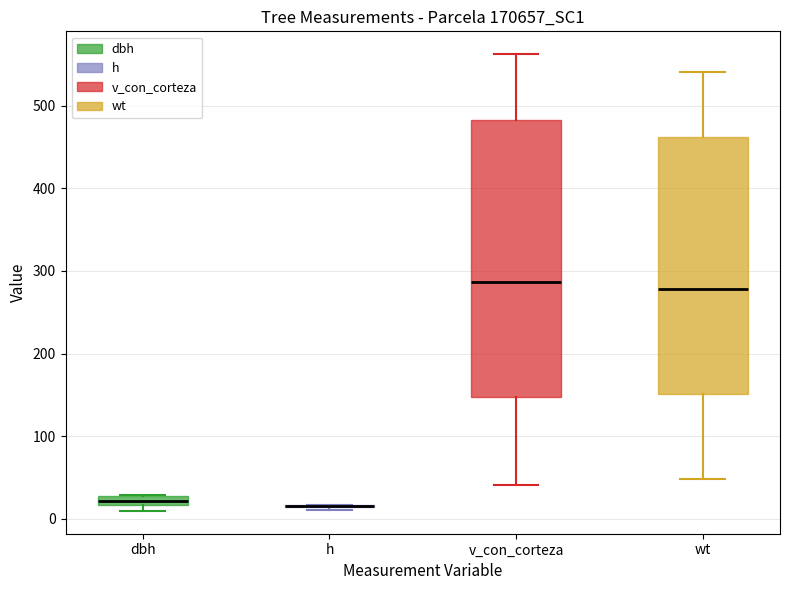

Which box is the tallest, from its lower edge to its upper edge?

v_con_corteza